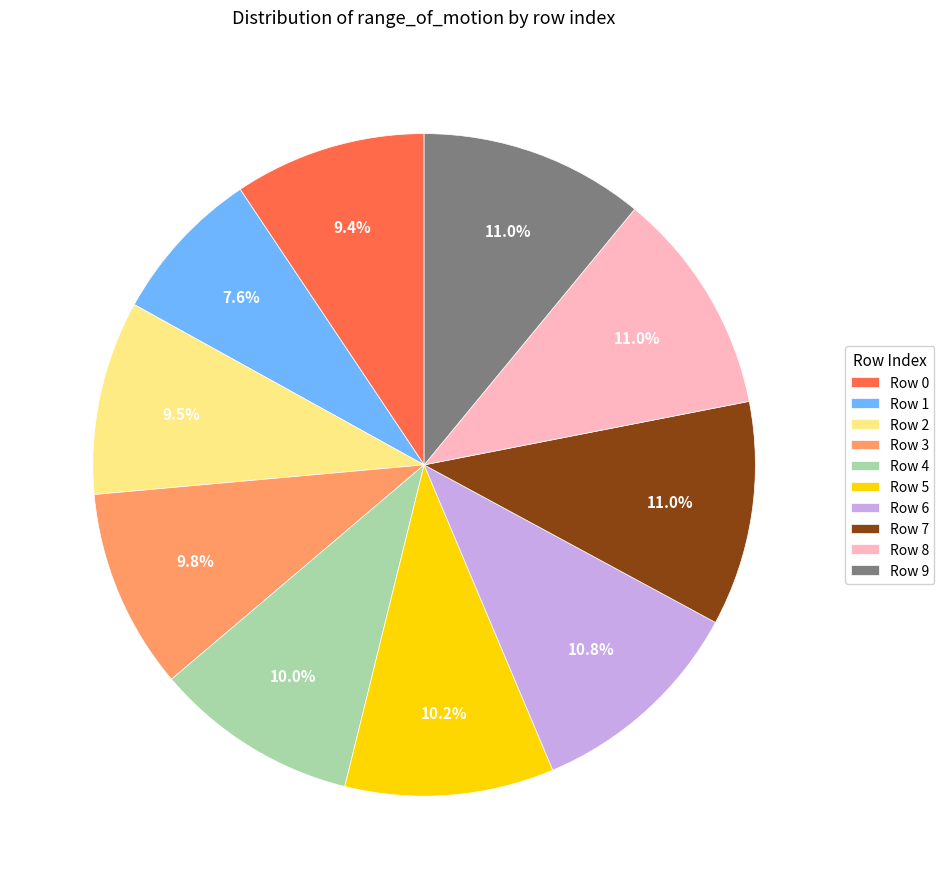

Approximately how many times larger is the value at Row 1 compared to Row 8?

0.7